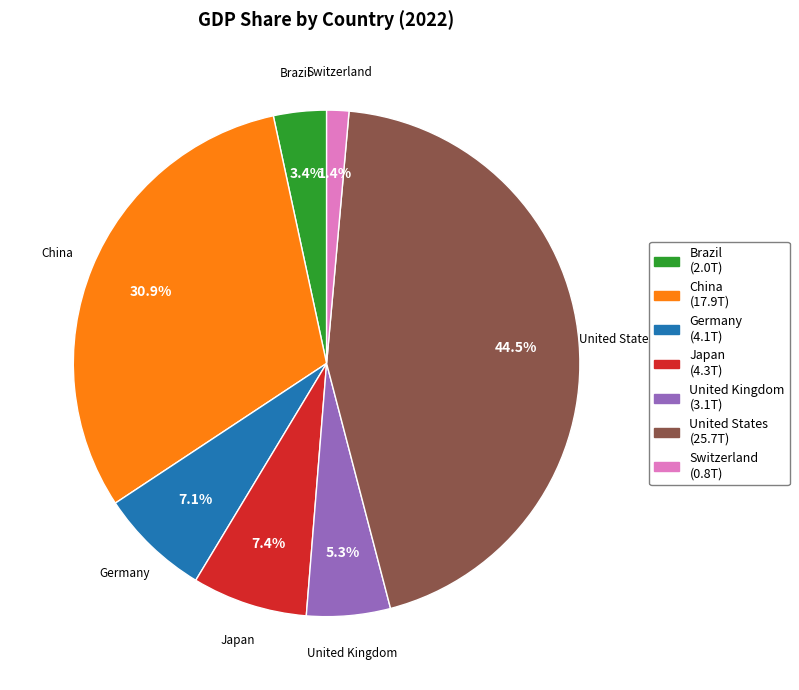

Between Japan and United States, which is larger?

United States